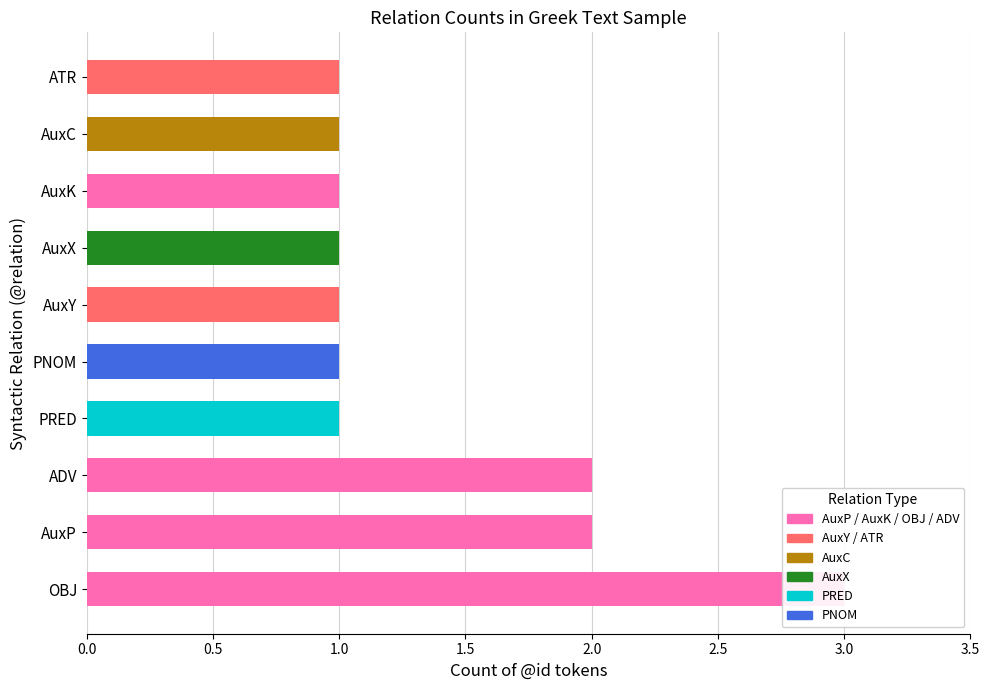

List the labels in order of value, smallest first.

AuxY, ATR, AuxC, AuxX, PRED, PNOM, AuxK, AuxP, ADV, OBJ